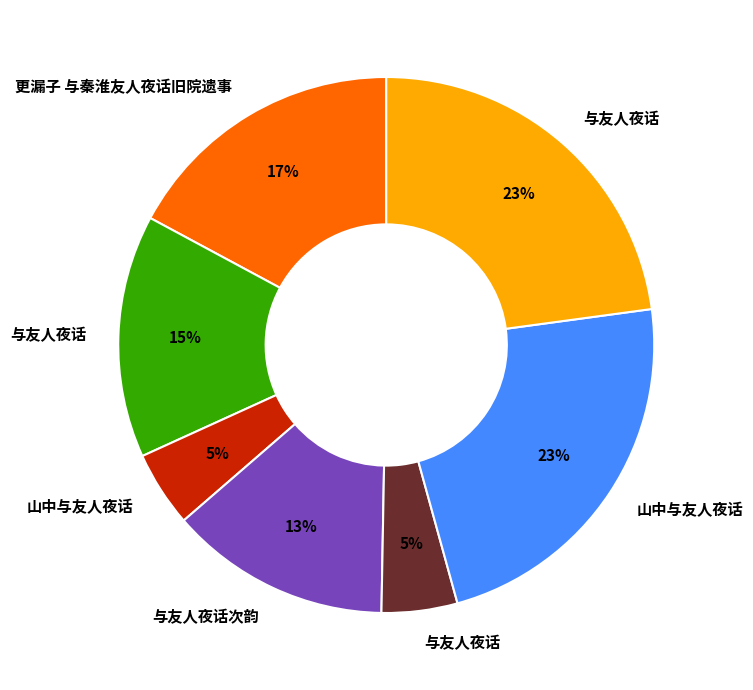

Does any single category account for the majority?

No